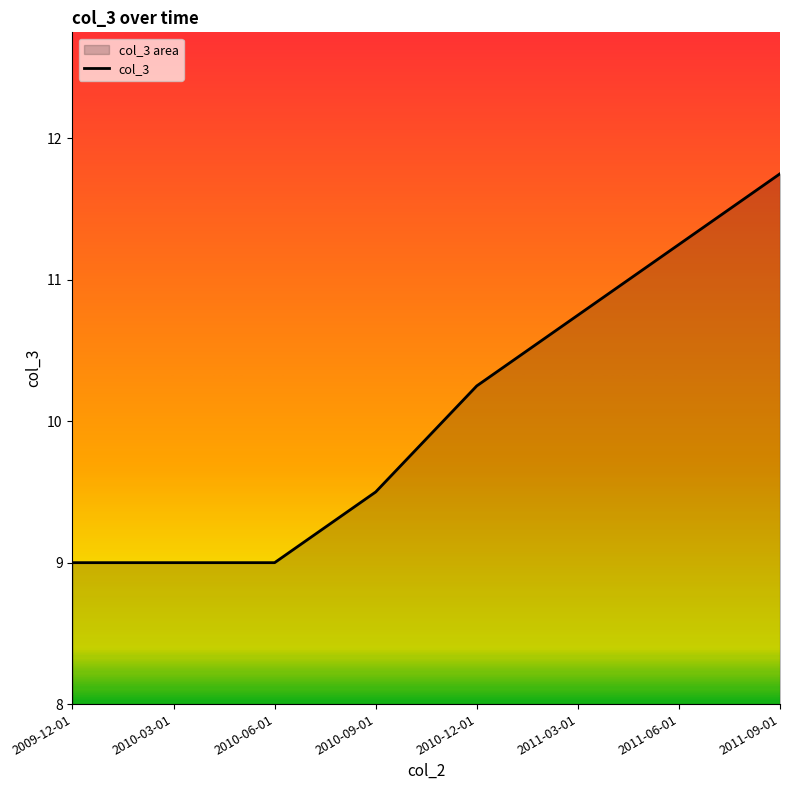

Reading left to right, extract all data points from this chart.

9.0	9.0	9.0	9.5	10.2	10.8	11.2	11.8